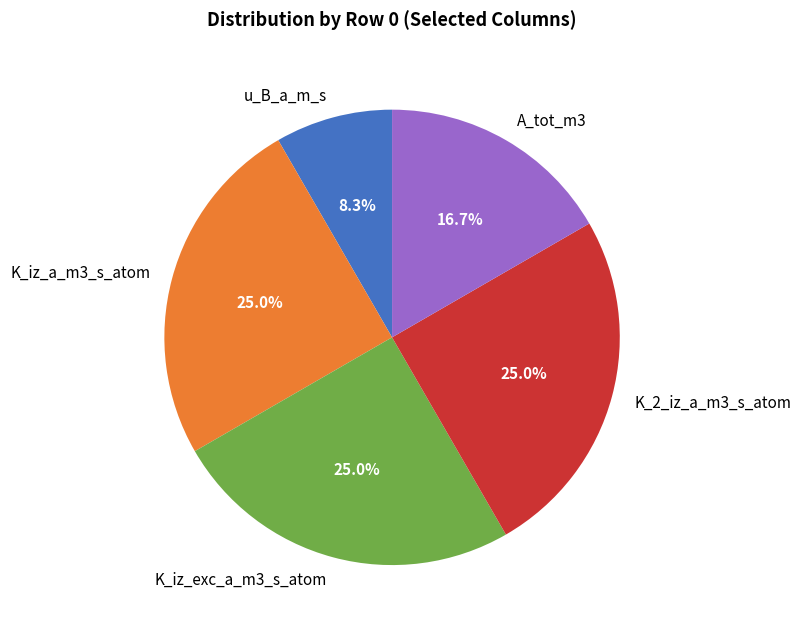

How much of the chart is everything except K_2_iz_a_m3_s_atom?

75.0%